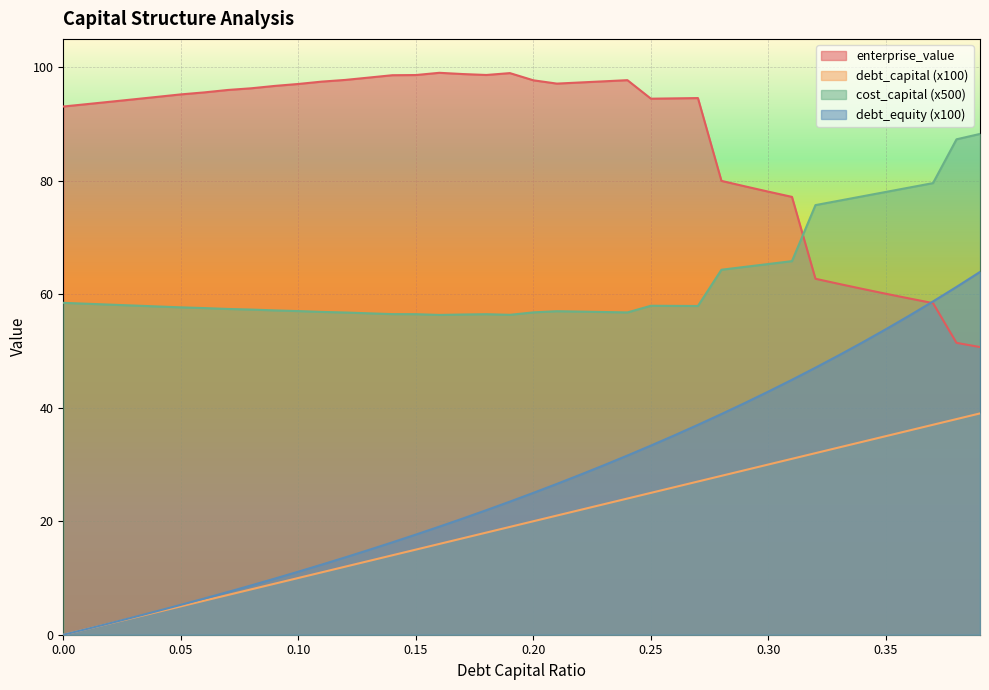

At which label does cost_capital reach its minimum?

0.16